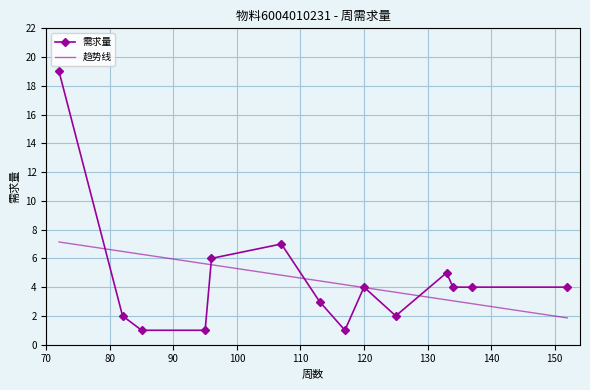

Reading left to right, what are all the values shown in this chart?

72=19	82=2	85=1	95=1	96=6	107=7	113=3	117=1	120=4	125=2	133=5	134=4	137=4	152=4